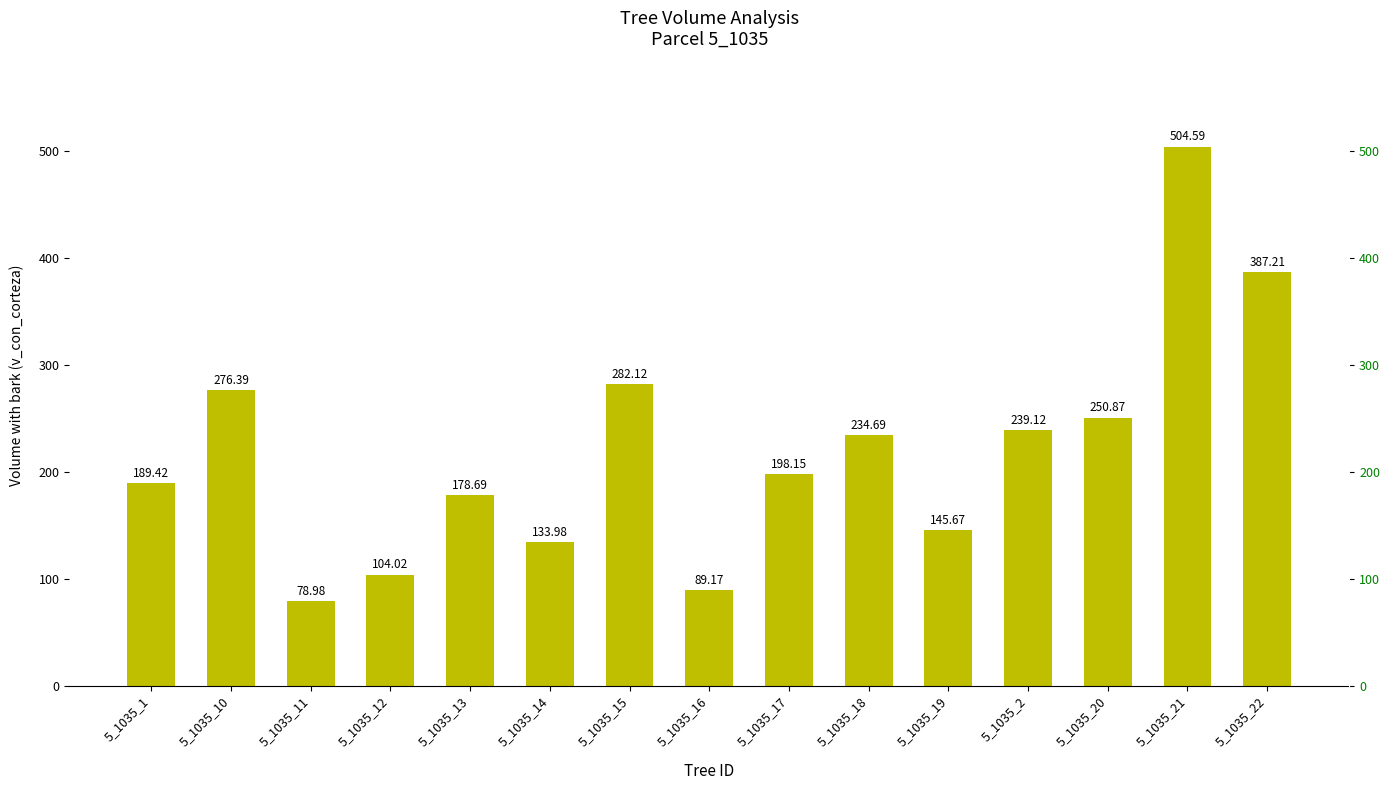

What is the greatest value displayed?

504.6